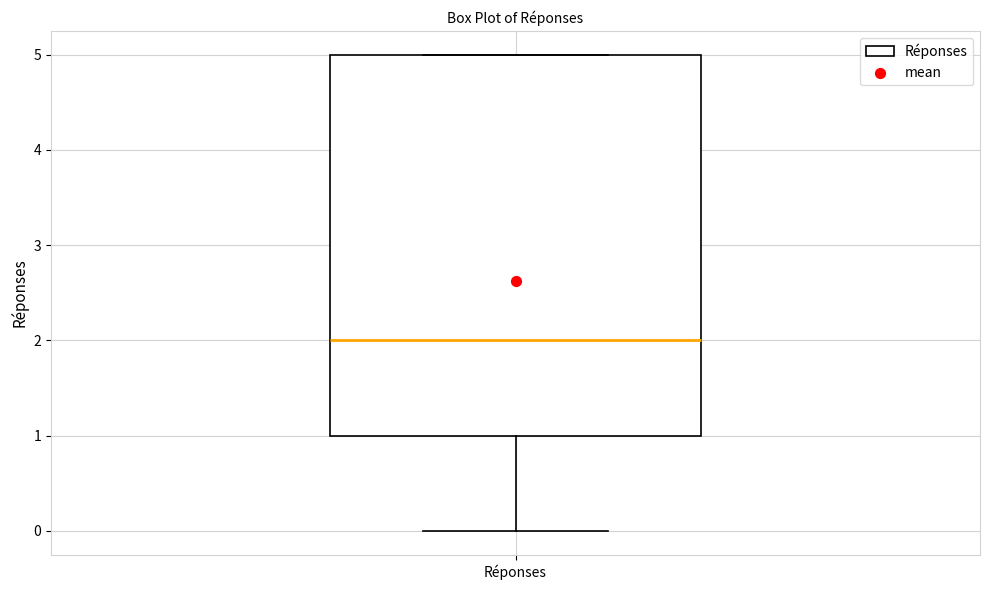

Read this box plot against the y-axis: the position of the median line, the range covered by the box, and the ends of both whiskers. The values are not printed on the chart, so give them approximately, as read against the axis.

median 2, box 1 to 5, whiskers 0 to 5